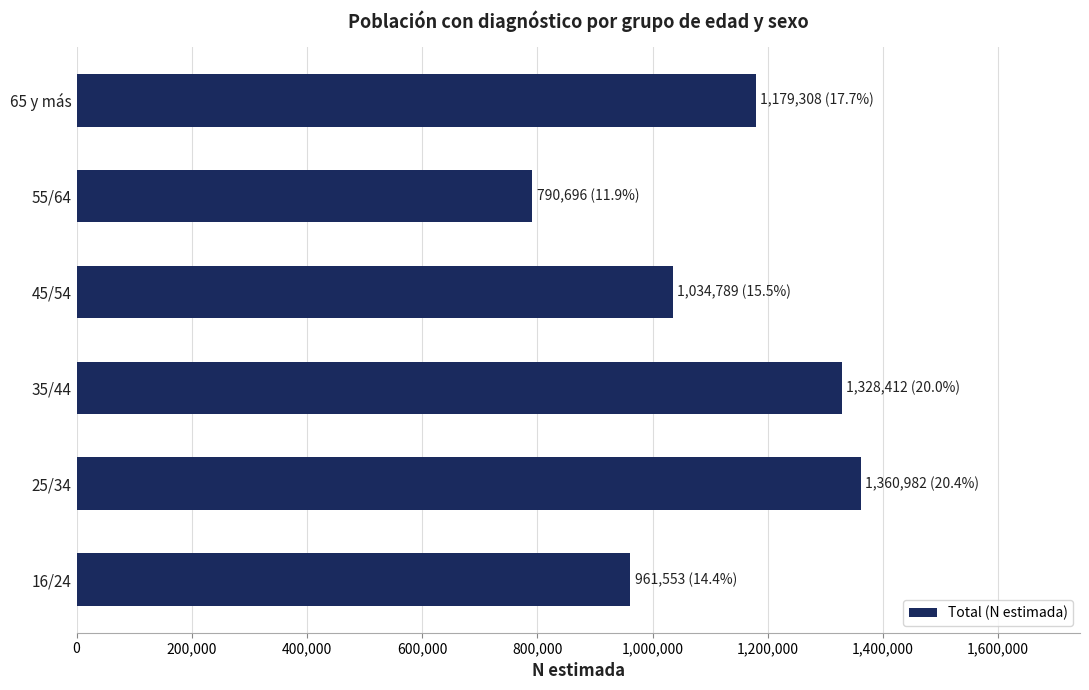

What is the maximum value shown in the chart?

1360982